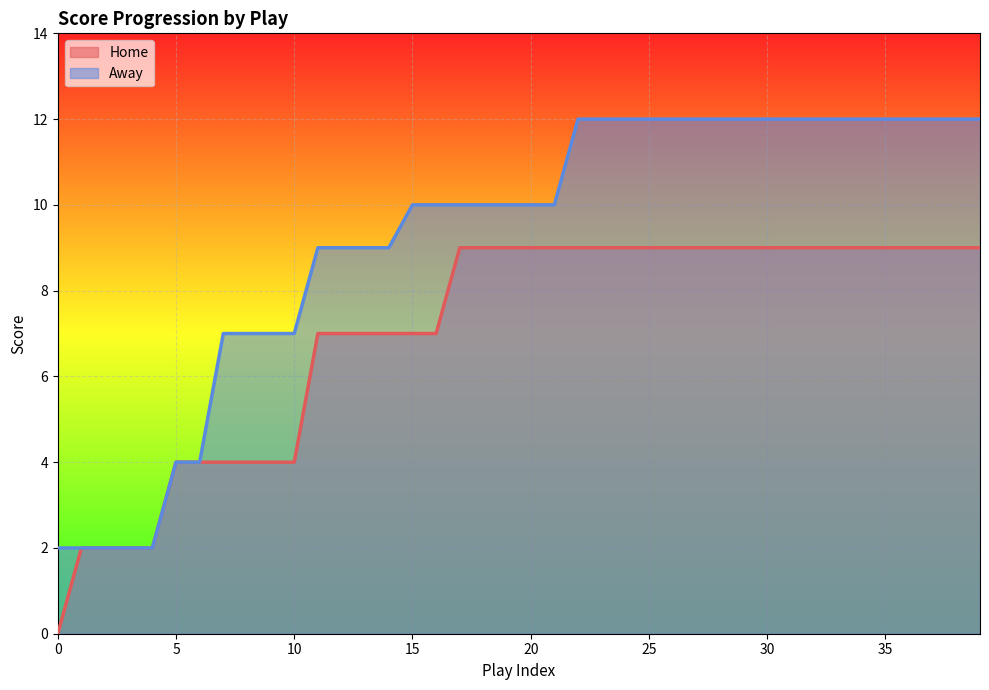

The value of Home at 10 is 4. True or false?

True